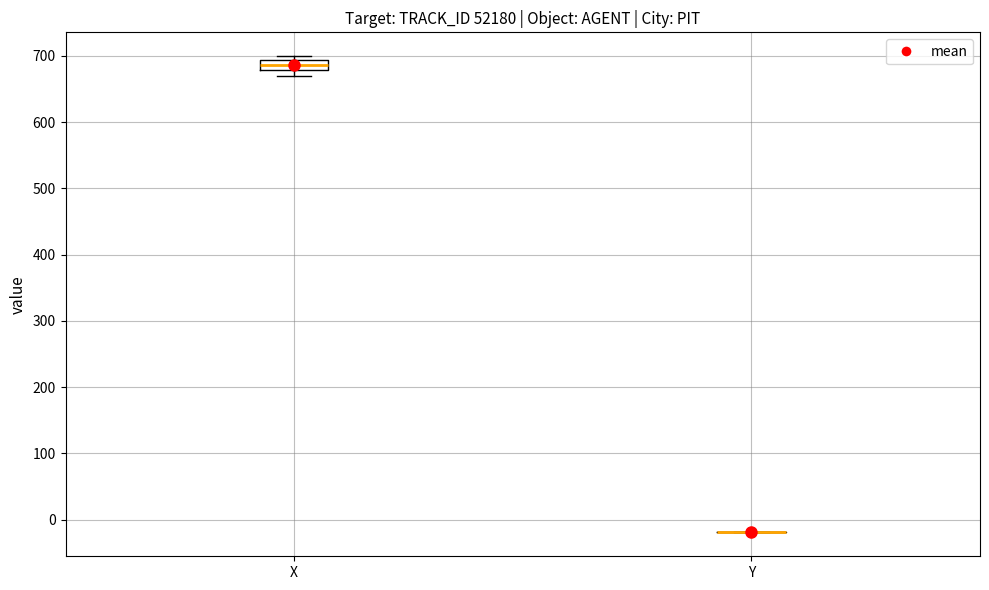

Comparing the boxes themselves (not the whiskers), which one is the tallest?

X